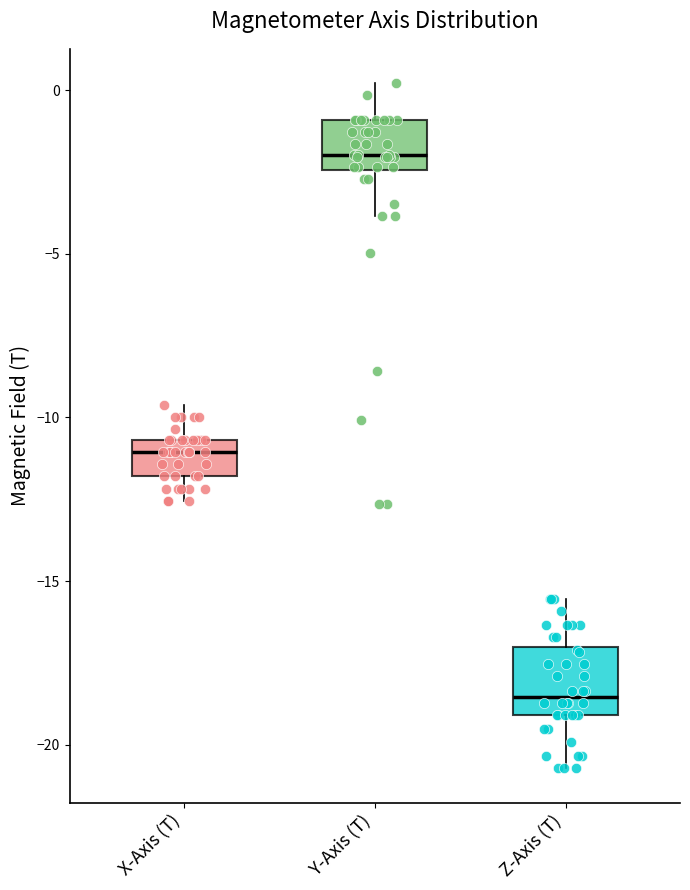

Reading left to right, transcribe this box plot: for each box, give where its median line is, the range the box spans, and where its two whiskers end, as read against the y-axis. The values are not printed on the chart, so give them approximately, as read against the axis.

X-Axis (T): median -11.0, box -12.0 to -10.5, whiskers -12.5 to -9.5
Y-Axis (T): median -2.0, box -2.5 to -1.0, whiskers -4.0 to 0.0
Z-Axis (T): median -18.5, box -19.0 to -17.0, whiskers -20.5 to -15.5